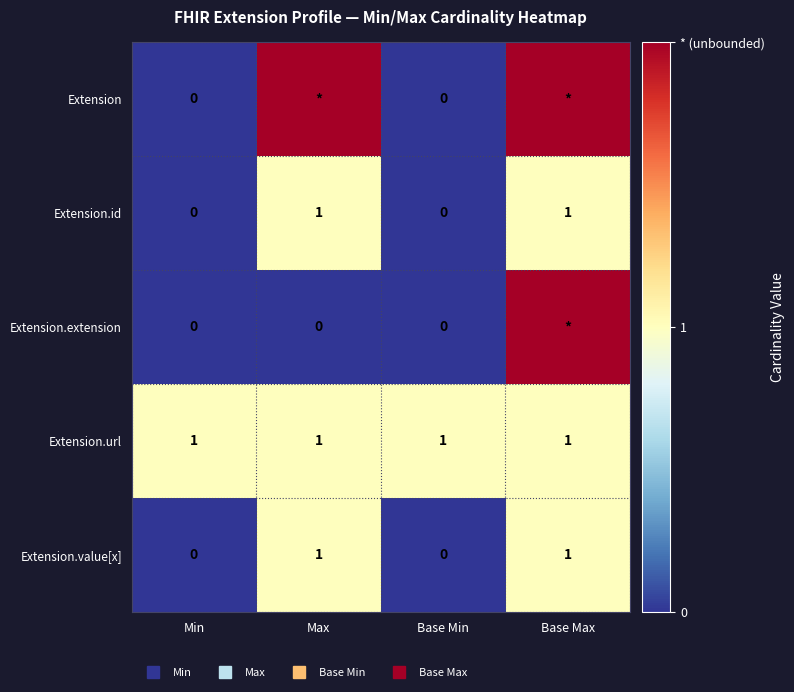

Count the number of data series in this chart.

5